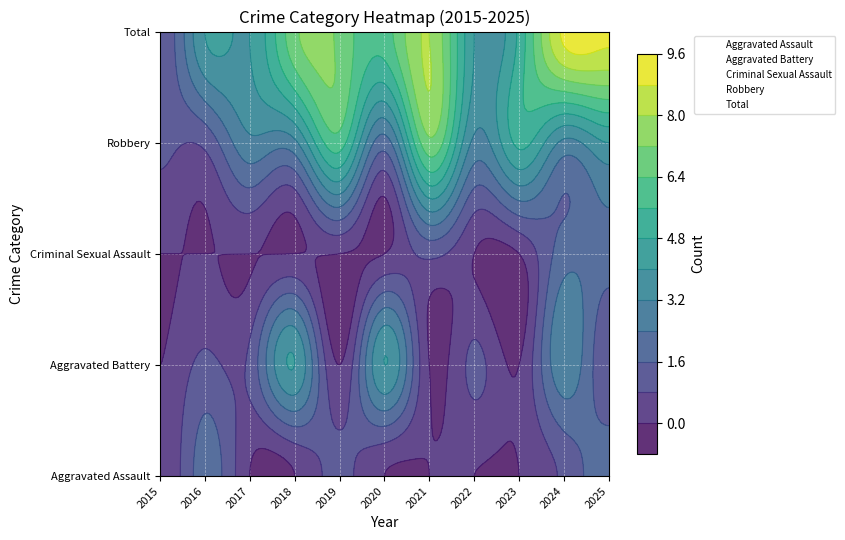

Which series changed the most between 2016 and 2017?

Aggravated Assault